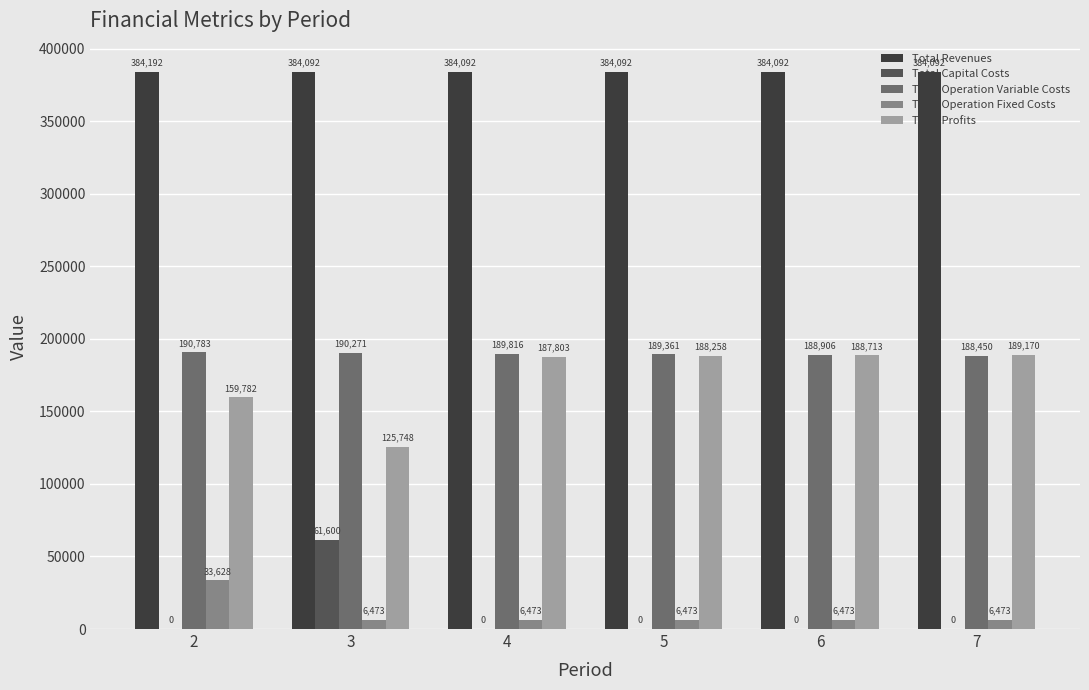

True or false: Total Revenues has a value of 560638.5 at 5.

False